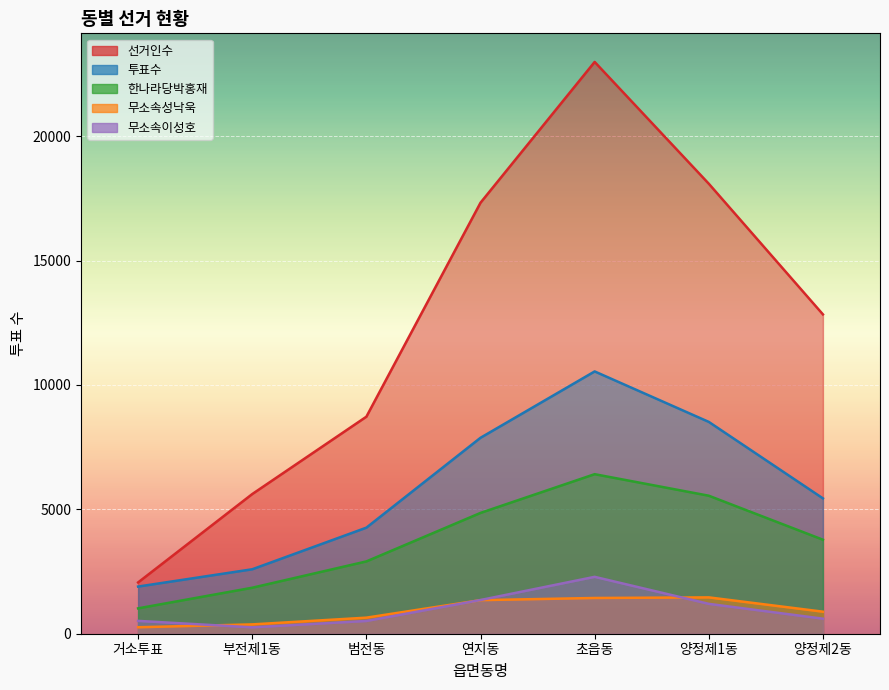

Which series has the widest spread of values?

선거인수